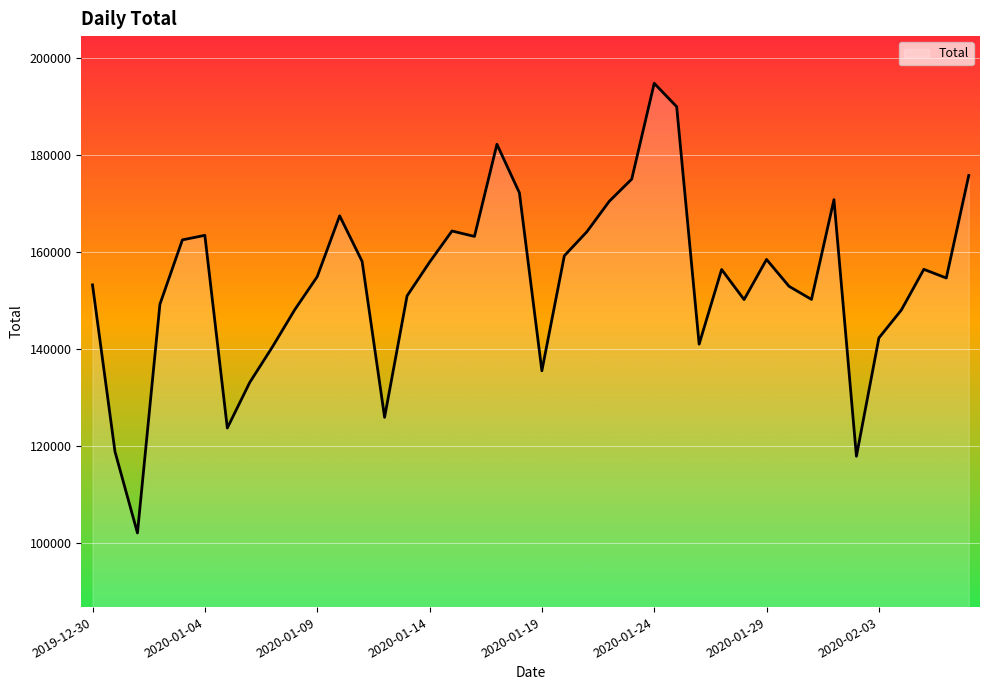

What is the difference between the maximum and minimum values?

92808